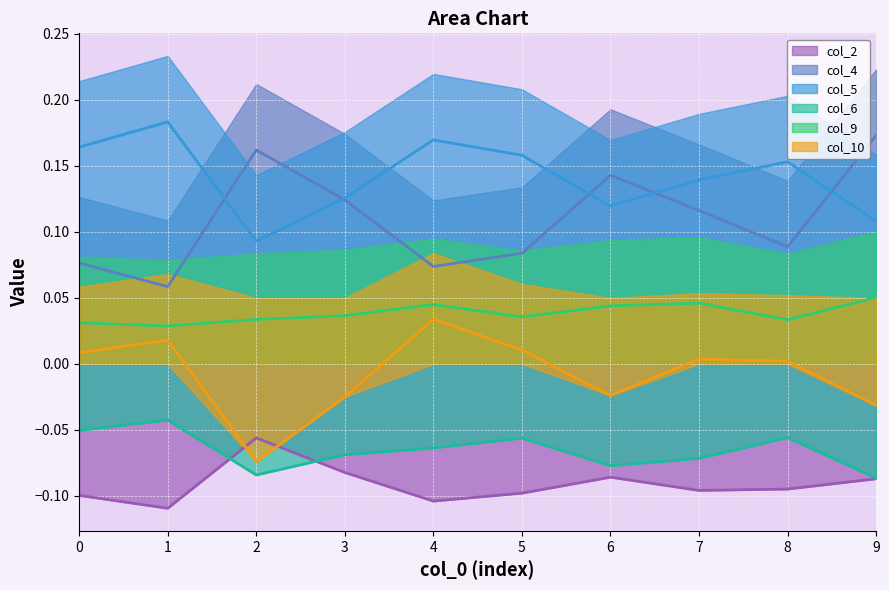

Does the chart display data point markers on the line(s)?

No